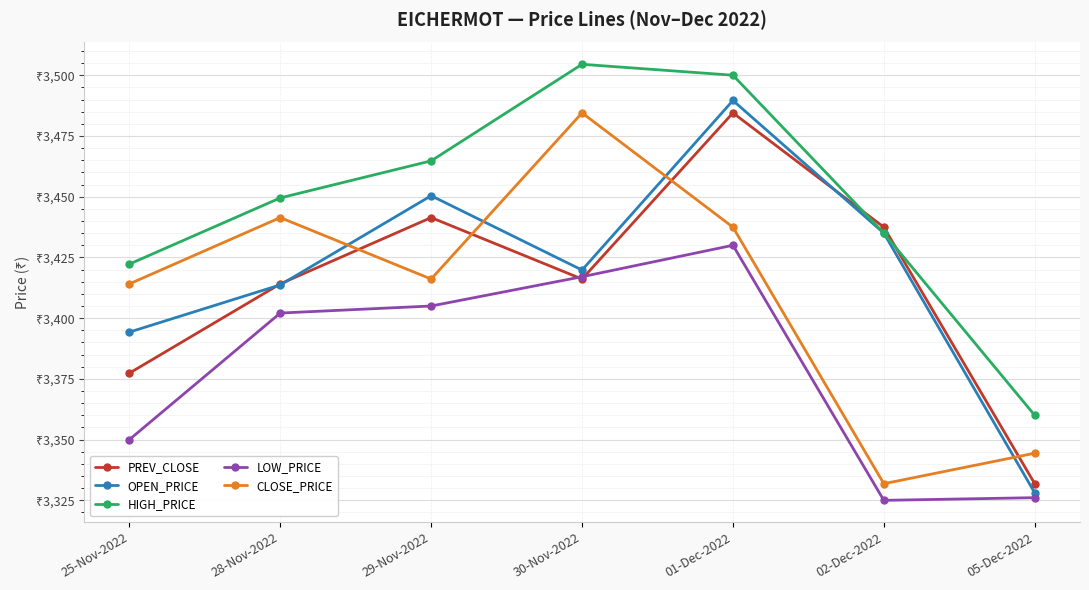

List the labels in order of CLOSE_PRICE value, largest first.

30-Nov-2022, 28-Nov-2022, 01-Dec-2022, 29-Nov-2022, 25-Nov-2022, 05-Dec-2022, 02-Dec-2022